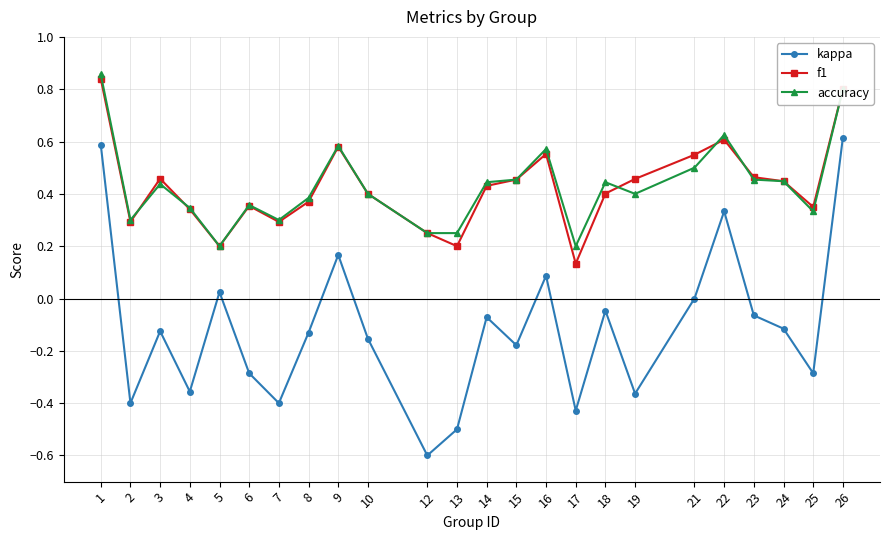

What is the sum of the f1 values at 19 and 16?

1.0